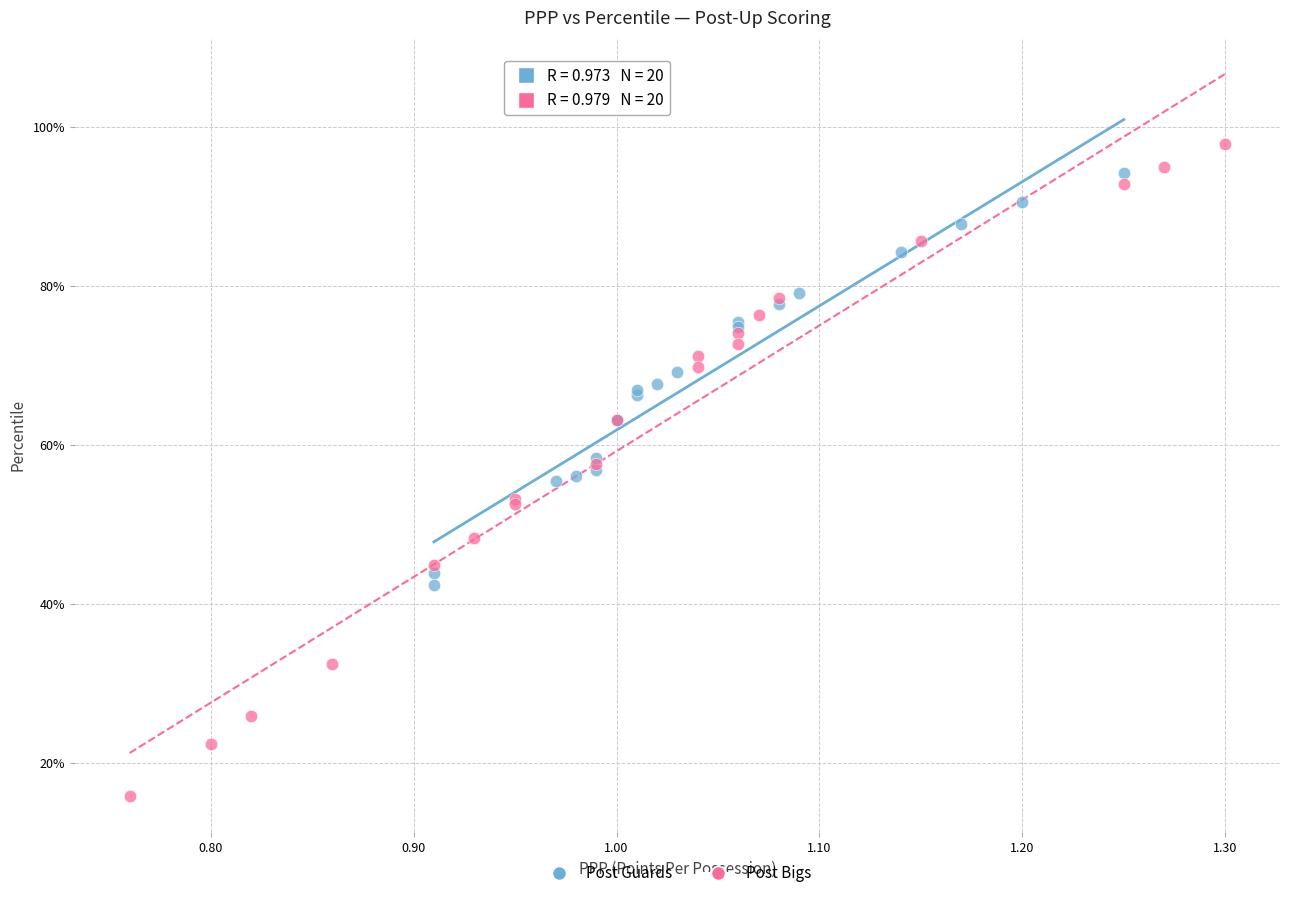

Which series contains the lowest Y value?

Post Bigs